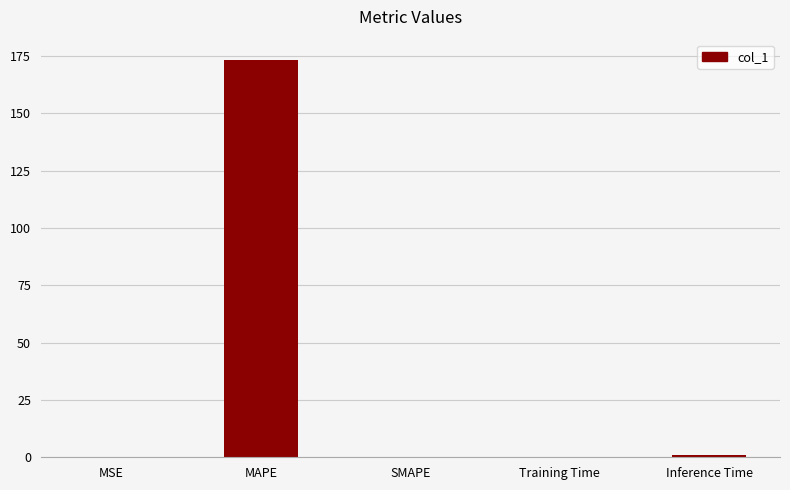

What is the average value?

34.9